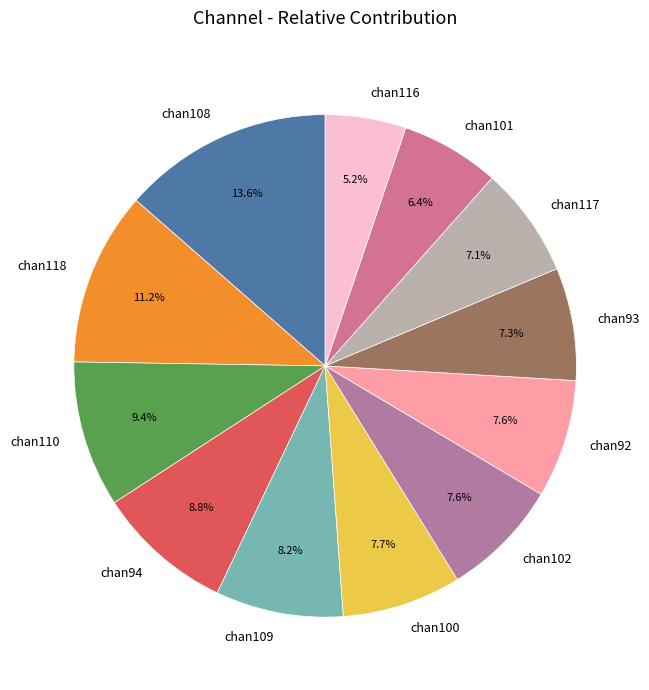

To the nearest percent, what is the combined percentage of chan108 and chan109?

22%